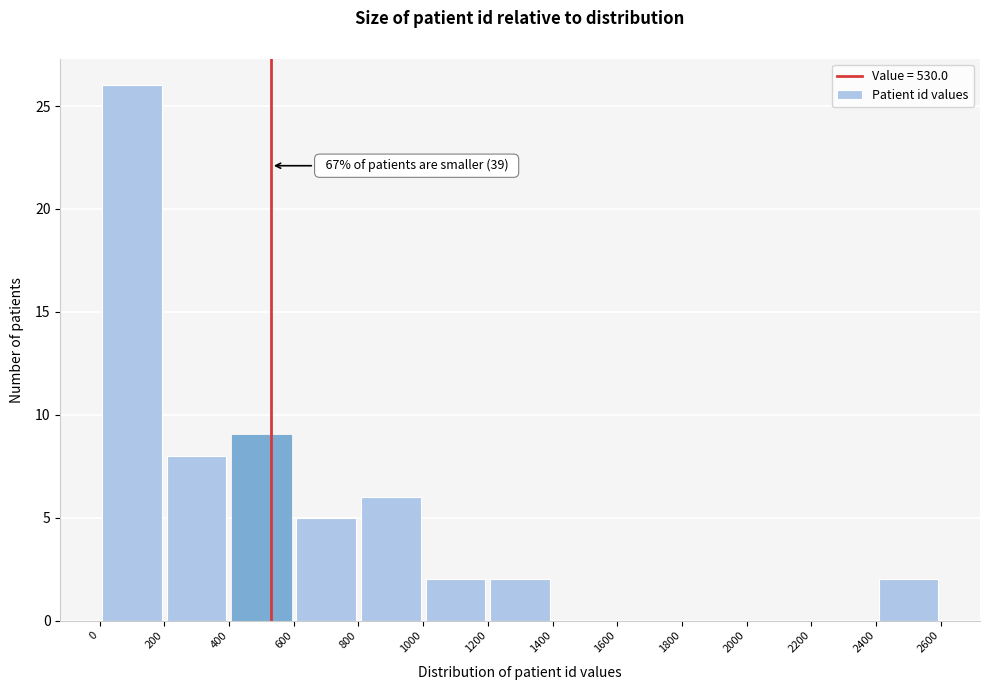

Over which range of the x-axis is the bar tallest?

0 to 200